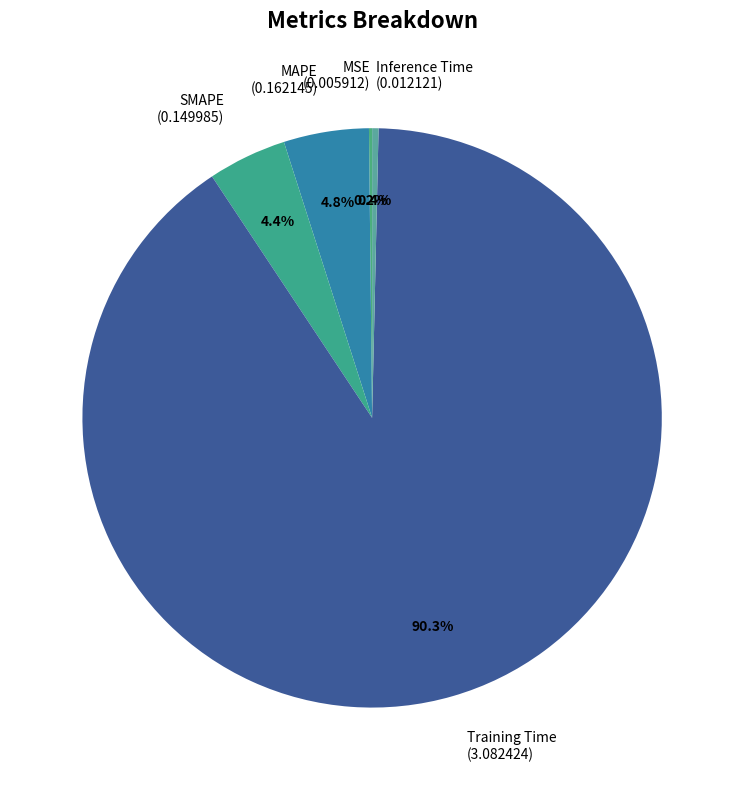

Is there a majority slice in this chart?

Yes